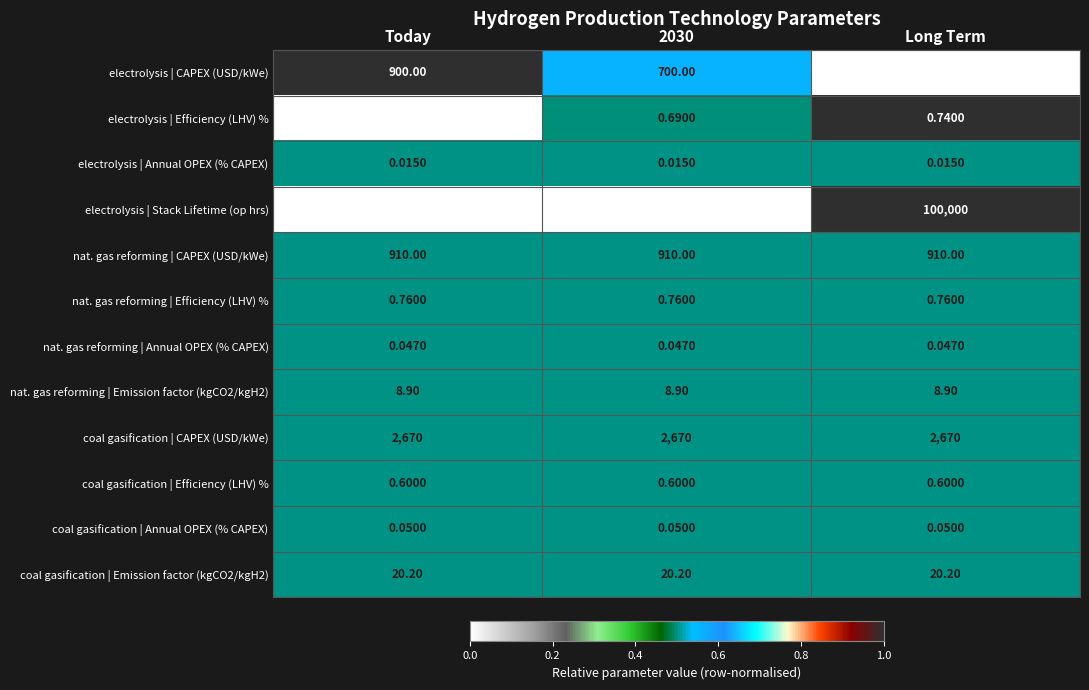

Which series has the largest range (max minus min)?

electrolysis | Stack Lifetime (op hrs)